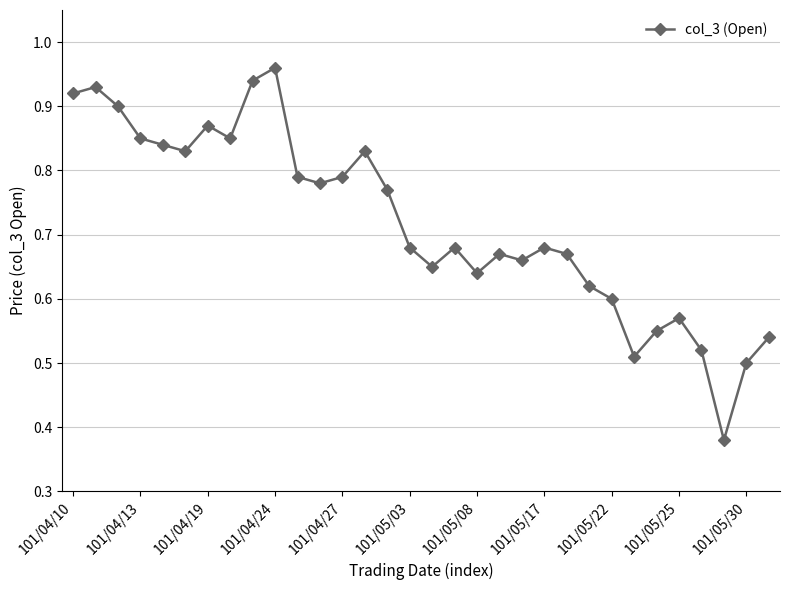

How many series are shown in this chart?

1